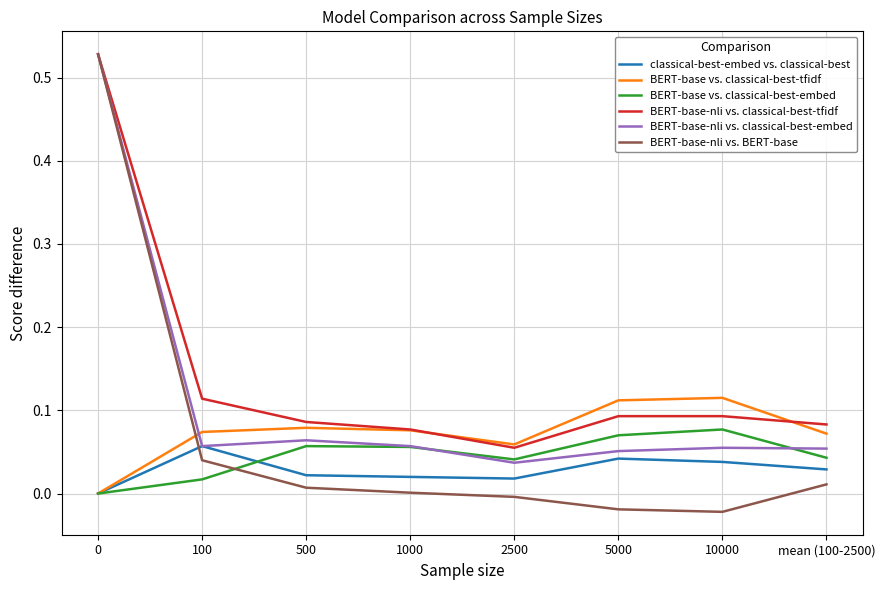

Is the value of BERT-base-nli vs. classical-best-tfidf at 100 greater than the value of BERT-base vs. classical-best-embed at 1000?

Yes